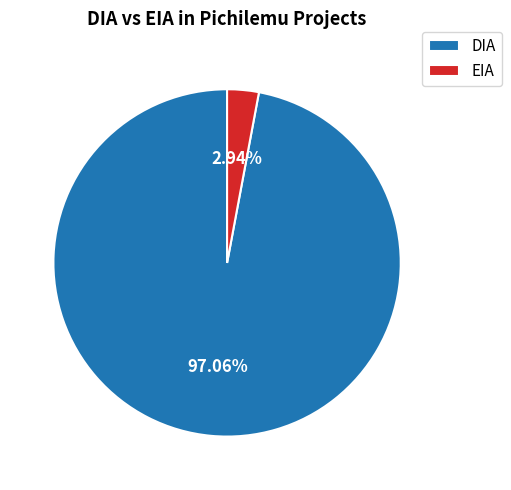

Combined, do EIA and DIA account for over 50%?

Yes